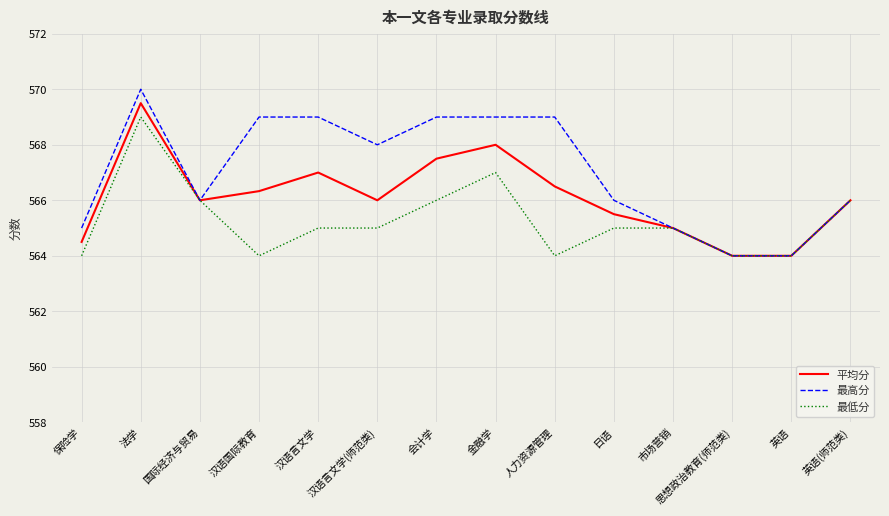

What is the maximum value for 最高分?

570.0